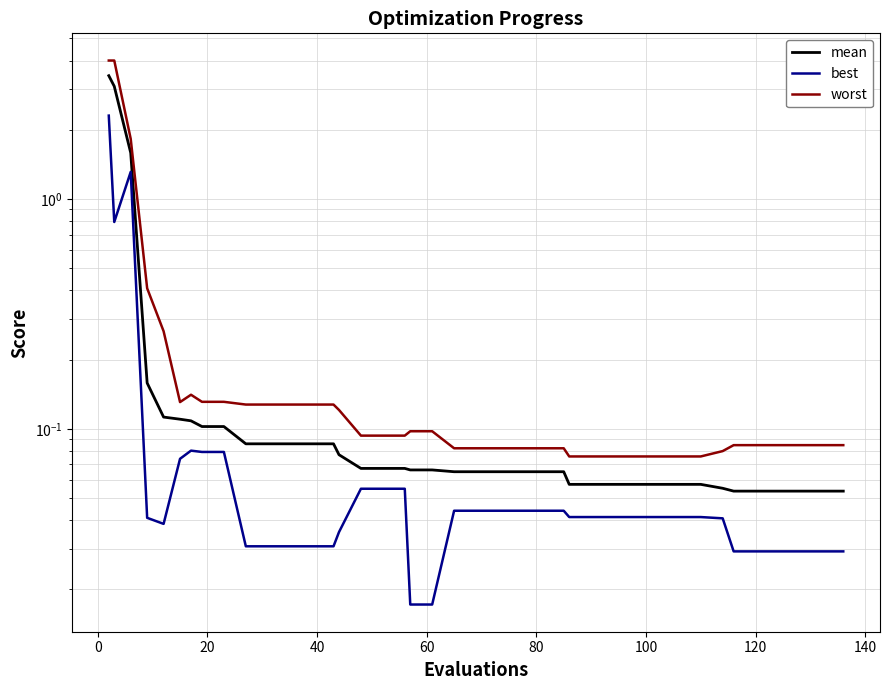

Is this an area chart (filled region under the line)?

No